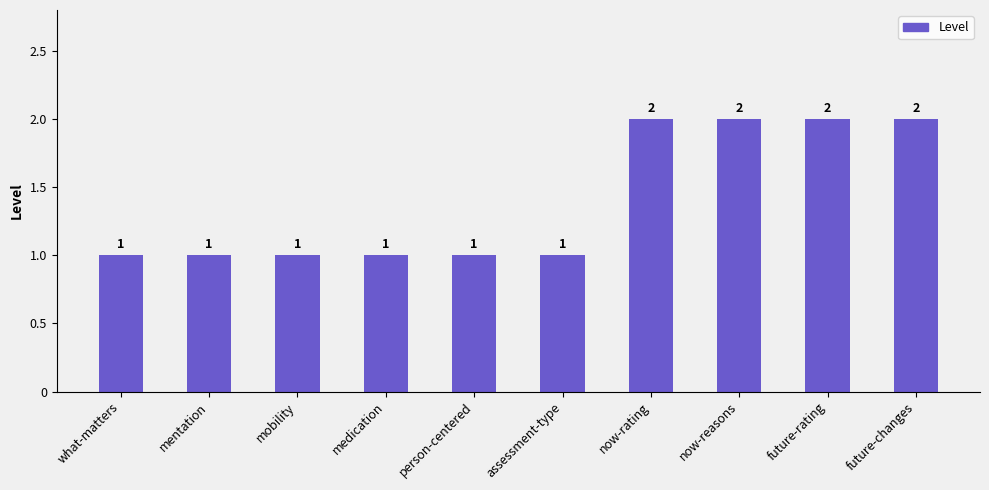

Approximately how many times larger is the value at medication compared to now-rating?

0.5